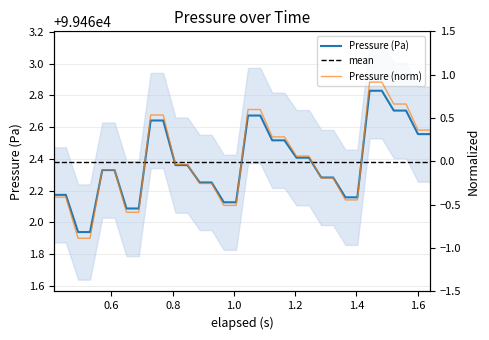

True or false: the data shows 52041.2 at 23.

False